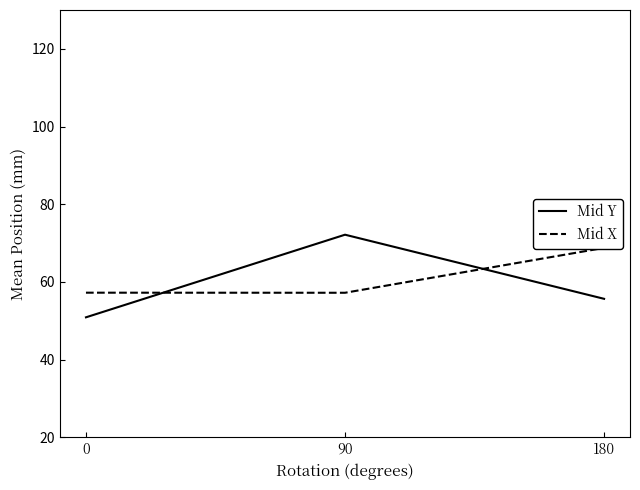

What is the value of the Mid X point at the 2nd from the left?

57.2